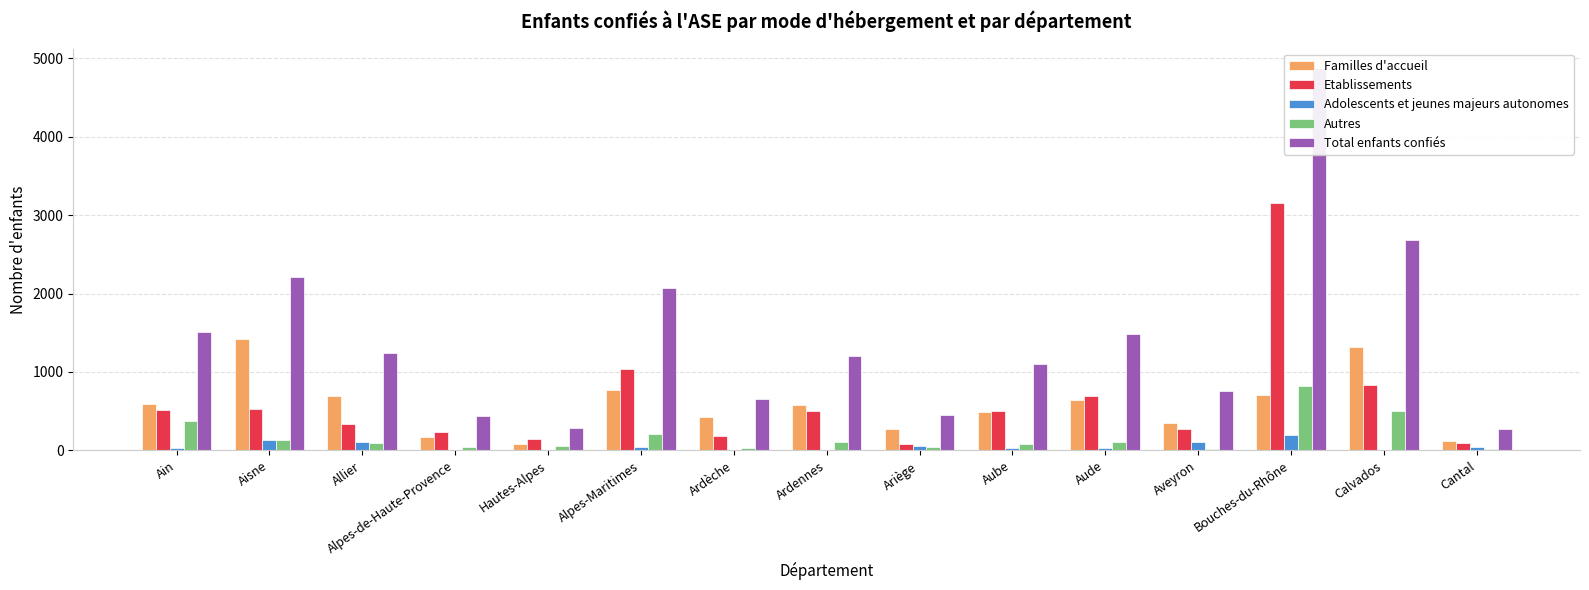

At which label is Autres closest to 421?

Ain